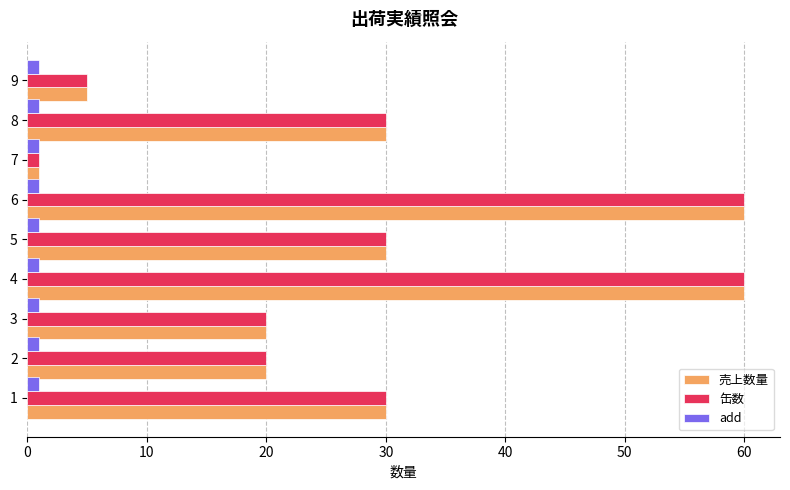

Is the value of 売上数量 at 3 greater than the value of 缶数 at 4?

No